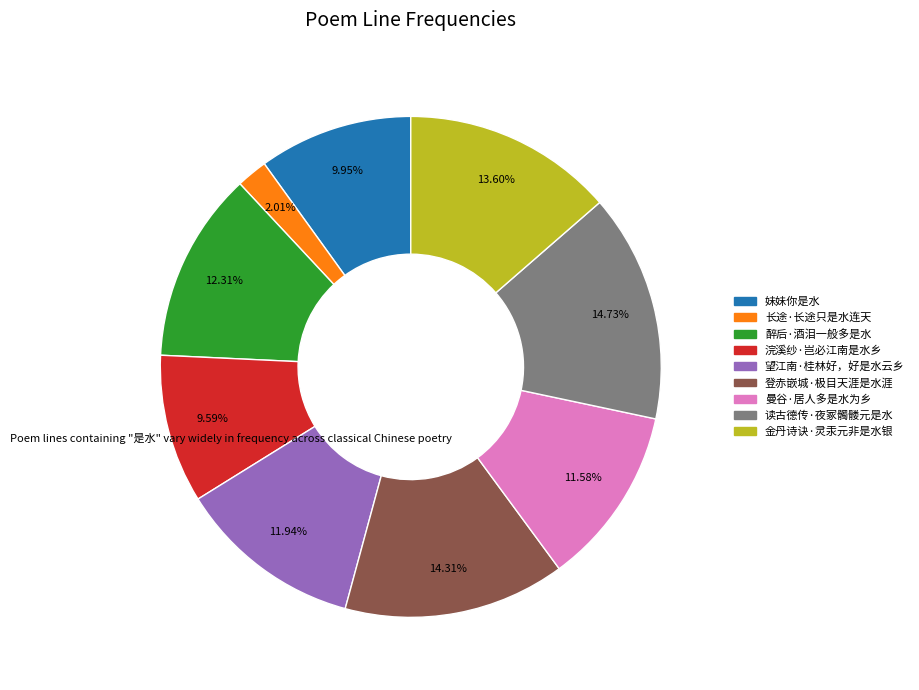

The 登赤嵌城·极目天涯是水涯 slice represents 22% of the pie. True or false?

False